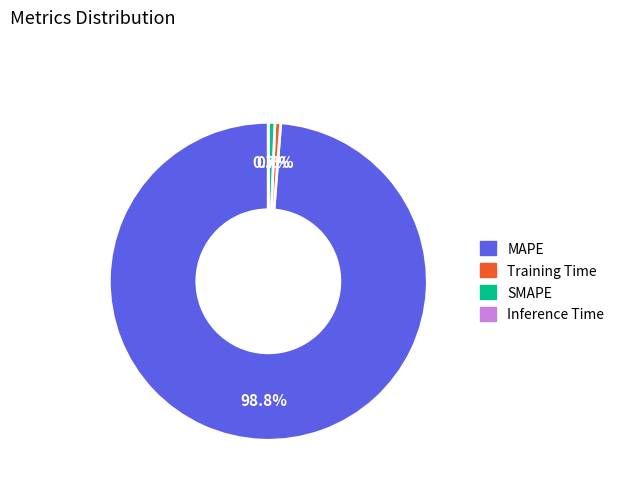

What is the largest slice in the pie chart?

MAPE